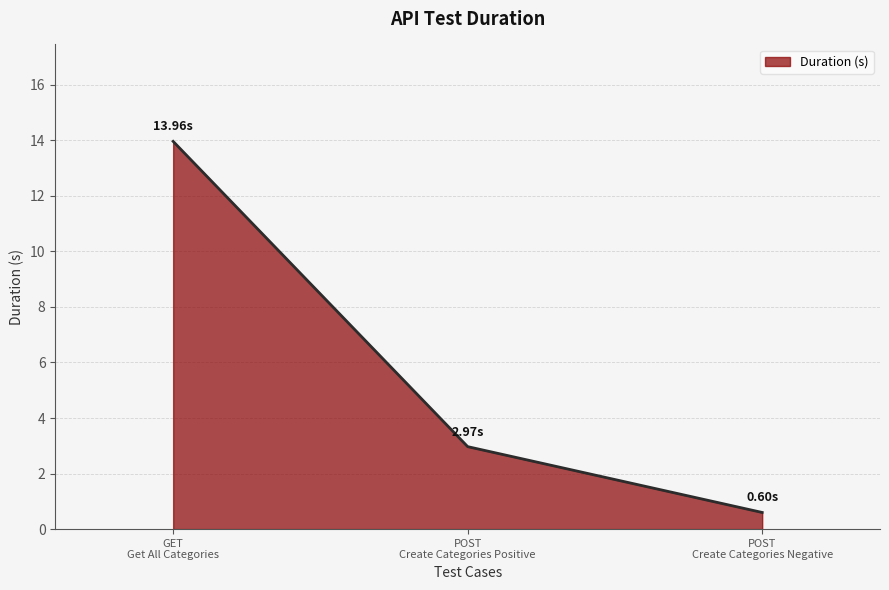

What is the difference between the maximum and minimum values?

13.4